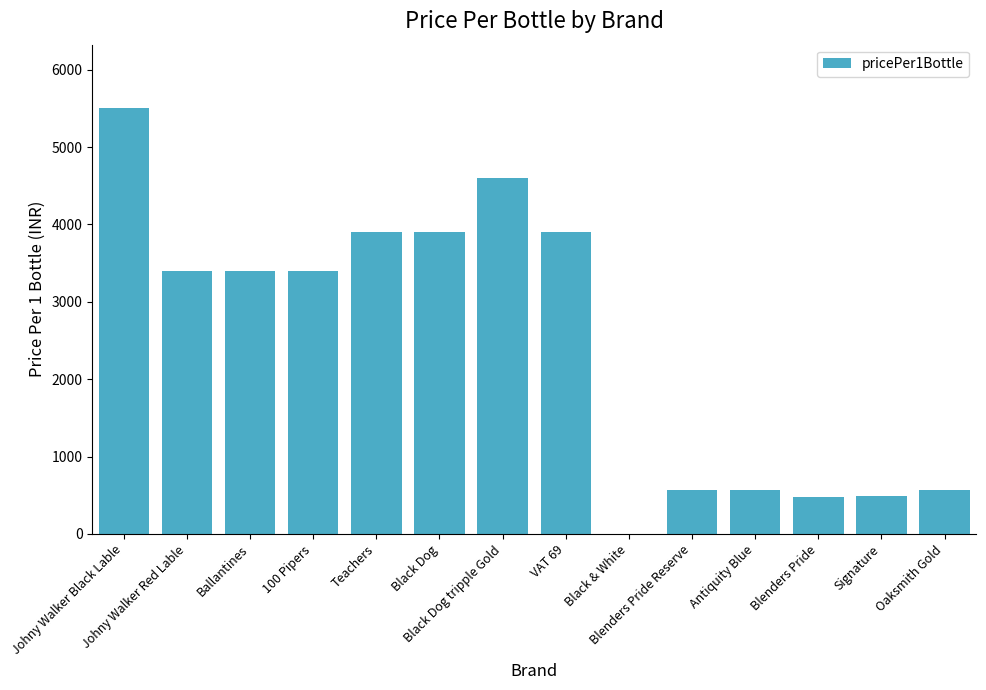

What is the sum of all values?

34680